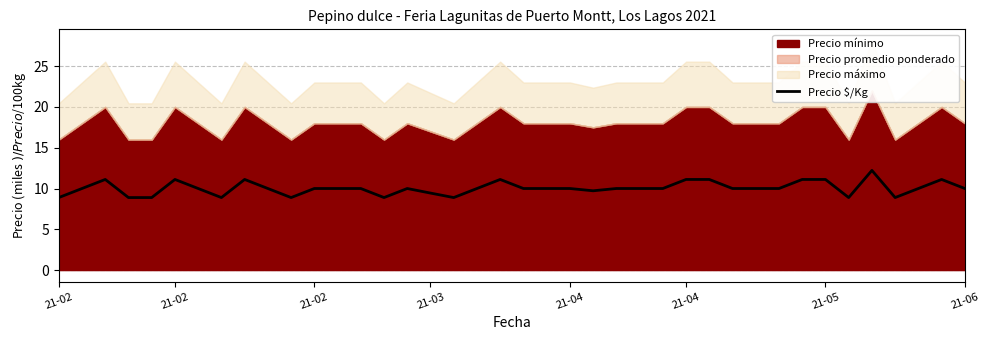

Reading left to right, transcribe all the data shown in this chart.

8.9	10.0	11.1	8.9	8.9	11.1	10.0	8.9	11.1	10.0	8.9	10.0	10.0	10.0	8.9	10.0	9.4	8.9	10.0	11.1	10.0	10.0	10.0	9.7	10.0	10.0	10.0	11.1	11.1	10.0	10.0	10.0	11.1	11.1	8.9	12.2	8.9	10.0	11.1	10.0